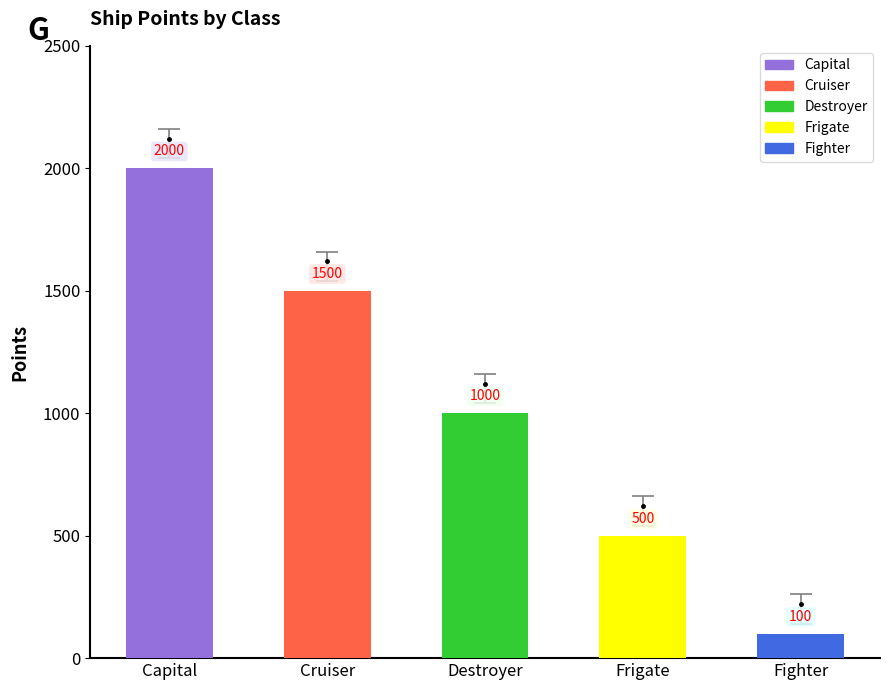

What is the sum of all values?

5100